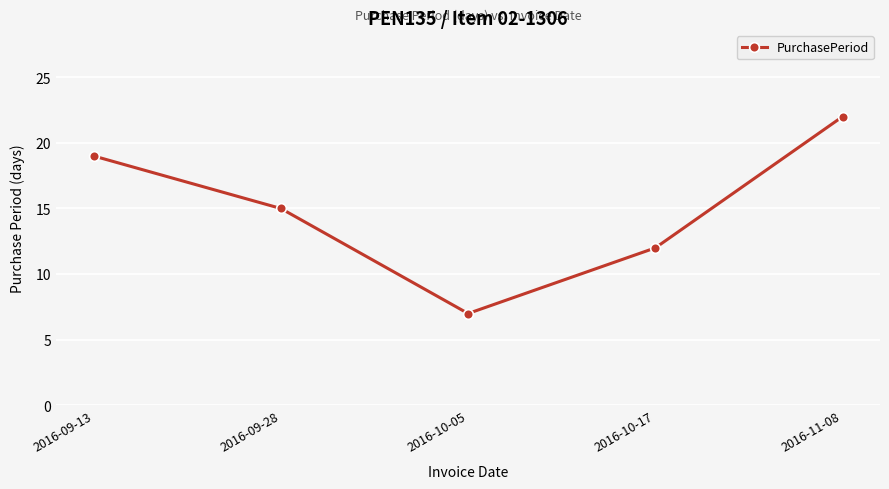

The value at 2016-10-05 is 5. True or false?

False